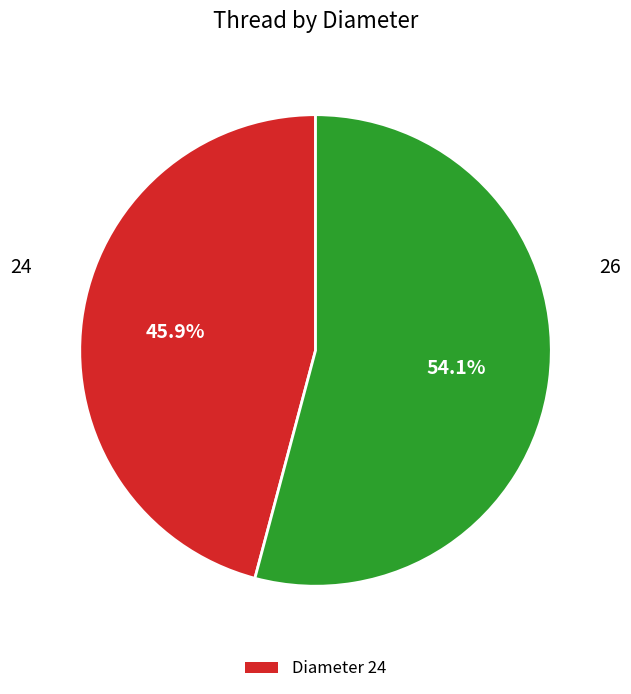

Is there a majority slice in this chart?

Yes